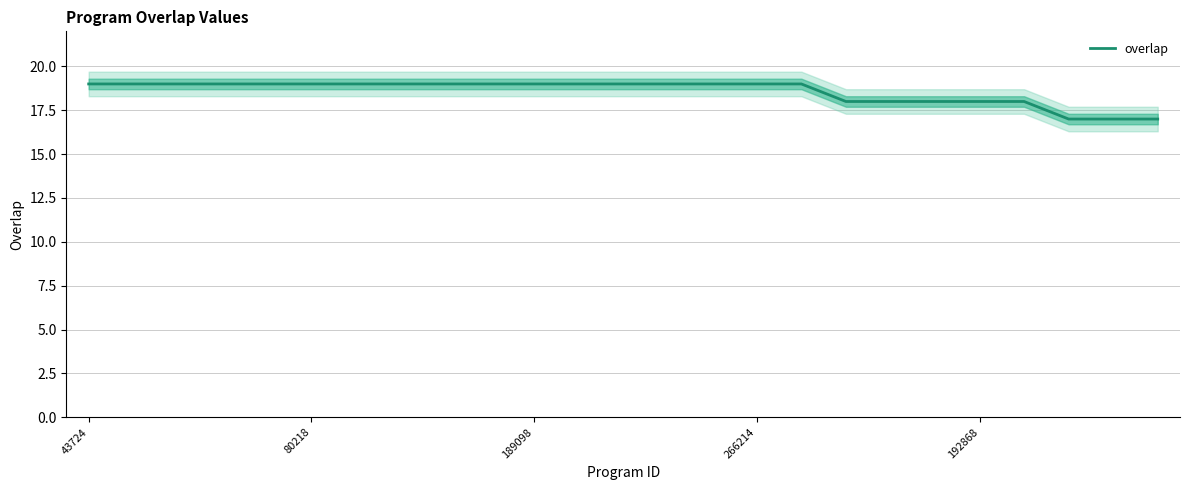

What is the maximum value for overlap?

19